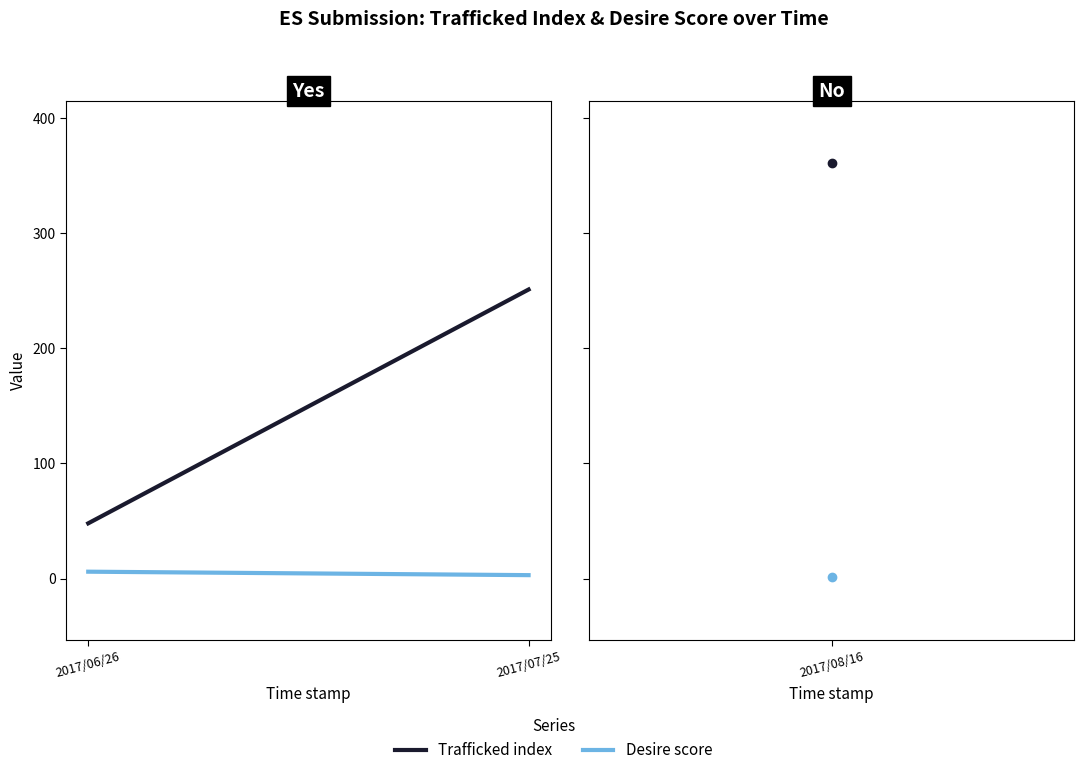

What is the greatest value displayed?

251.0